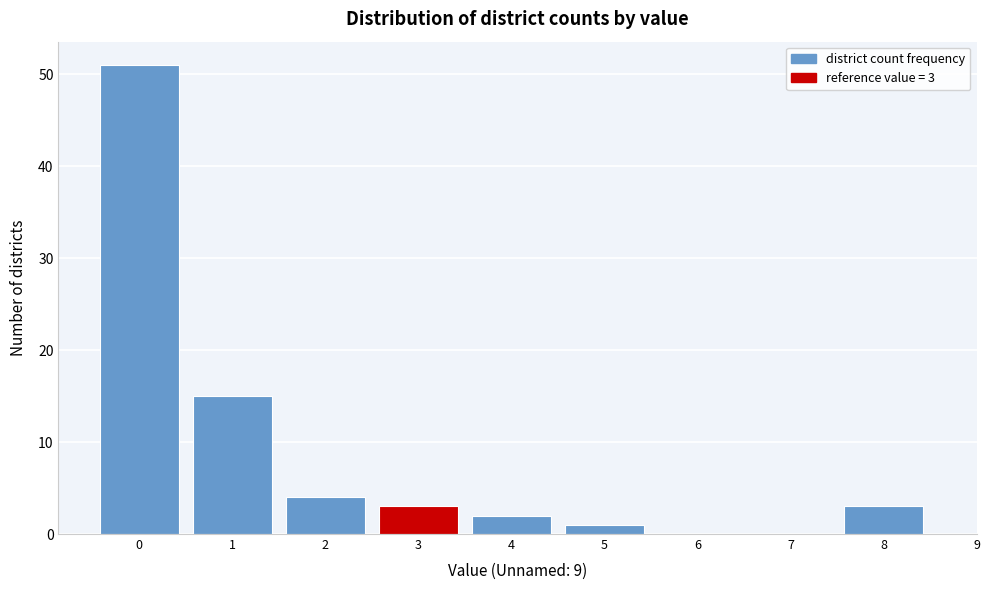

Over which range of the x-axis is the bar tallest?

-0.5 to 0.5